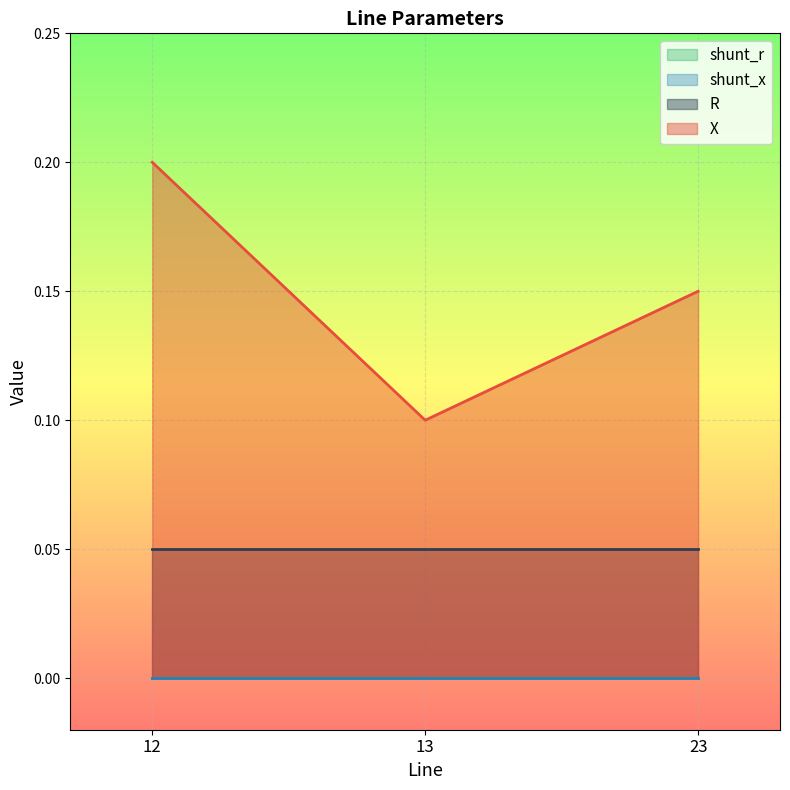

True or false: R has a value of 0.0 at 13.

False